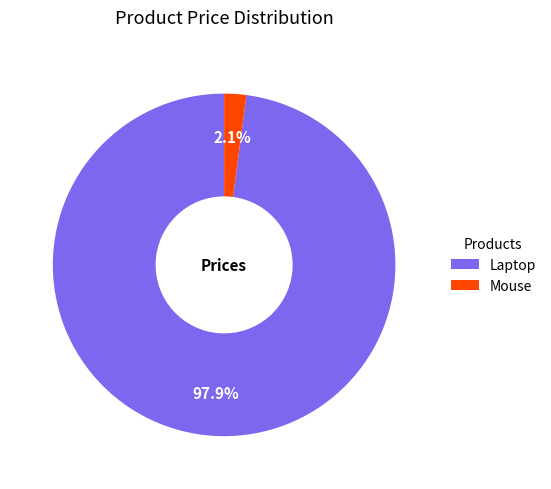

How many slices are in this pie chart?

2